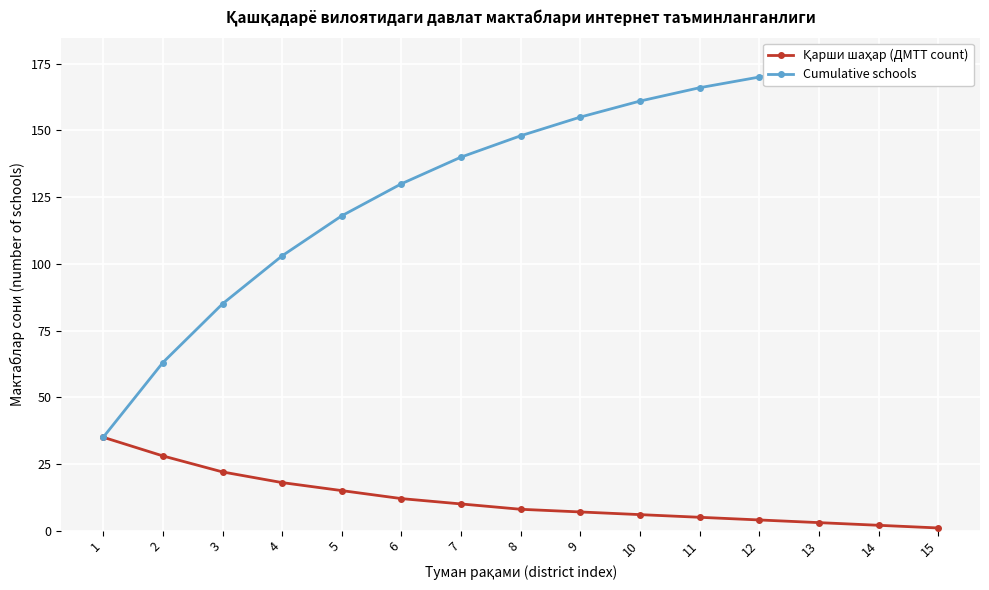

What is the total value across all series at 5?

133